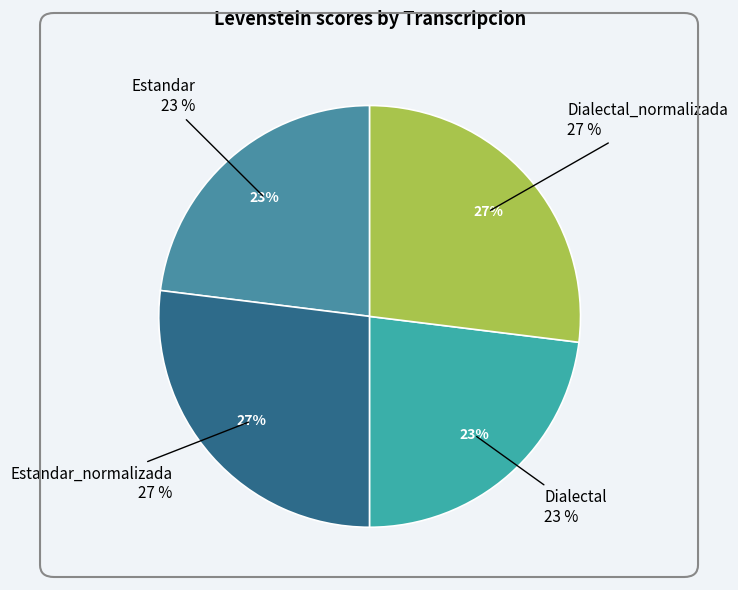

Is Estandar the majority of the pie?

No